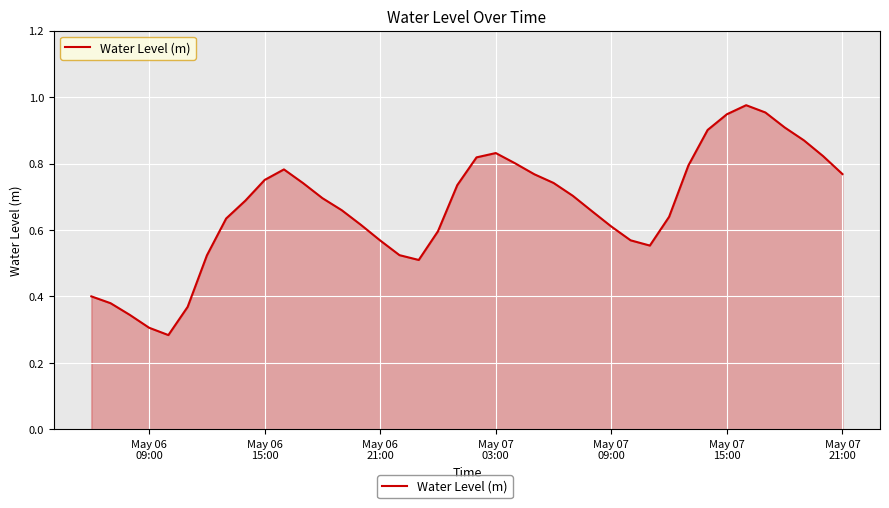

How many lines are shown in the chart?

1